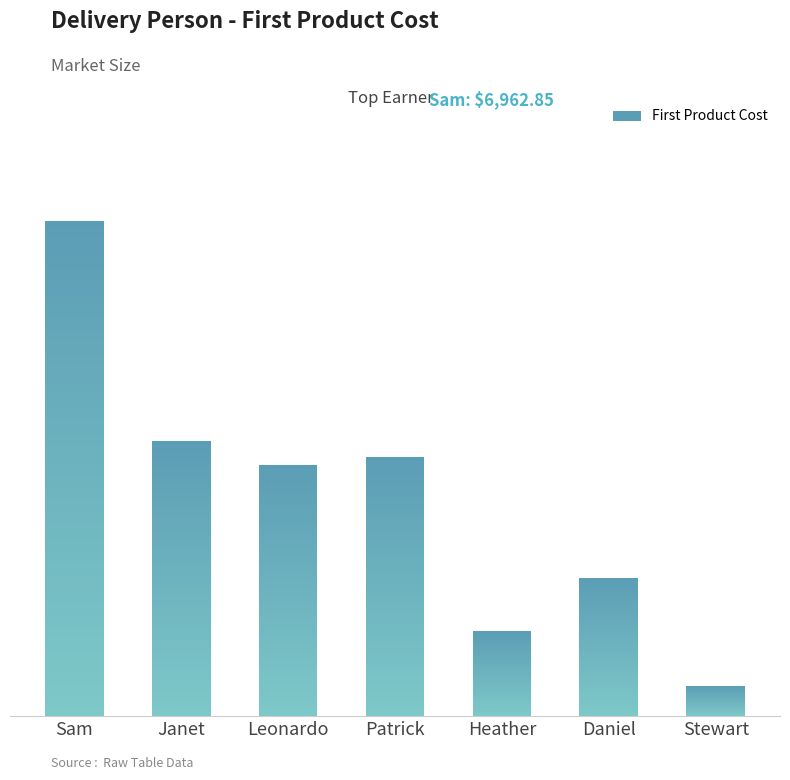

Between Daniel and Stewart, which is larger?

Daniel